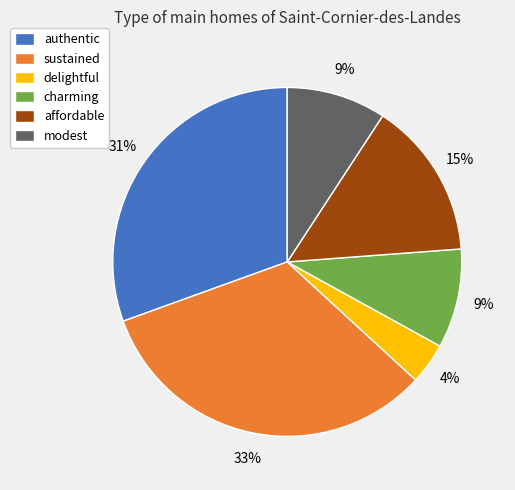

The modest slice represents 9% of the pie. True or false?

True